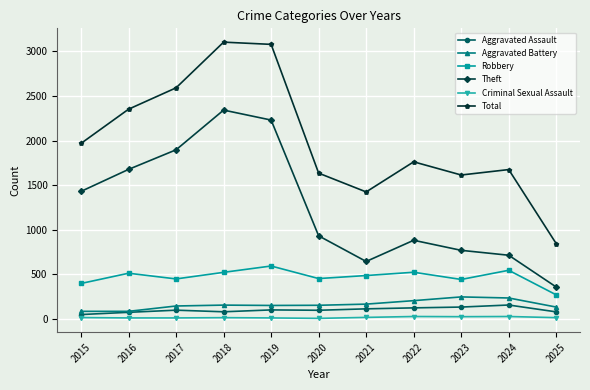

Which series has the largest total across all categories?

Total